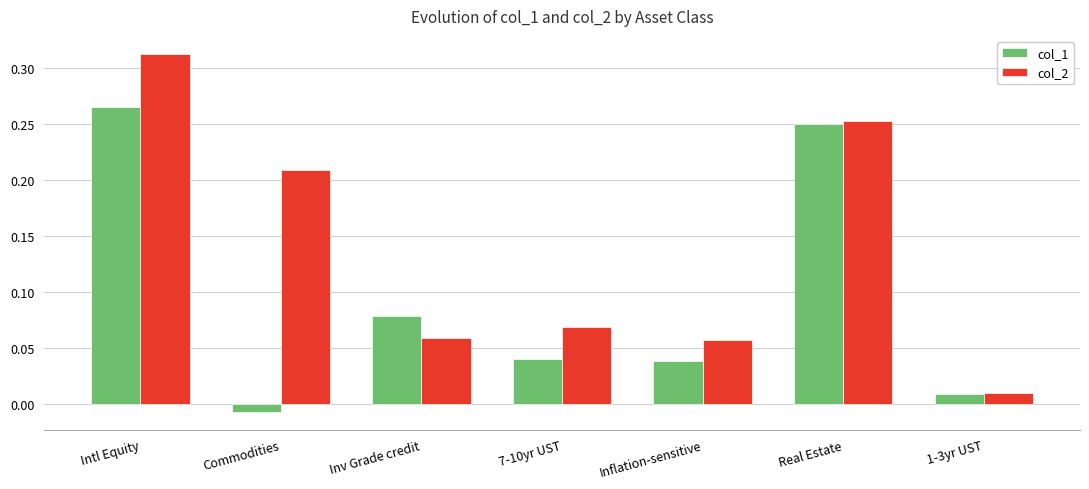

Where does the col_1 series first go above 0?

Intl Equity